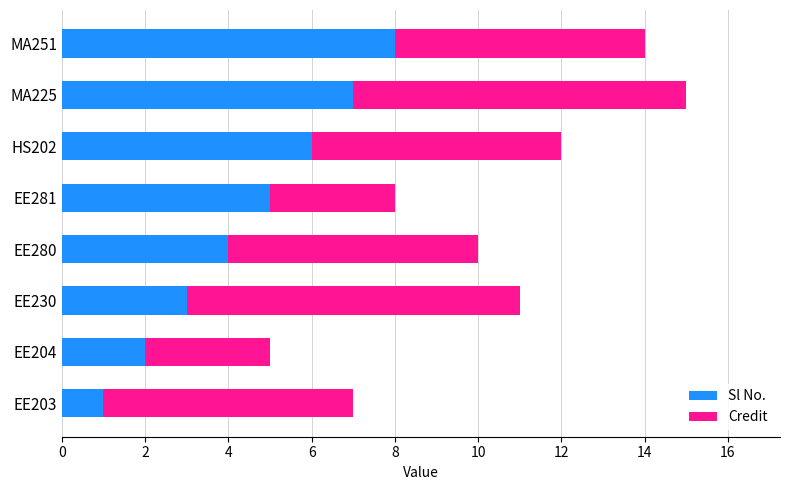

What is the total value across all series at HS202?

12